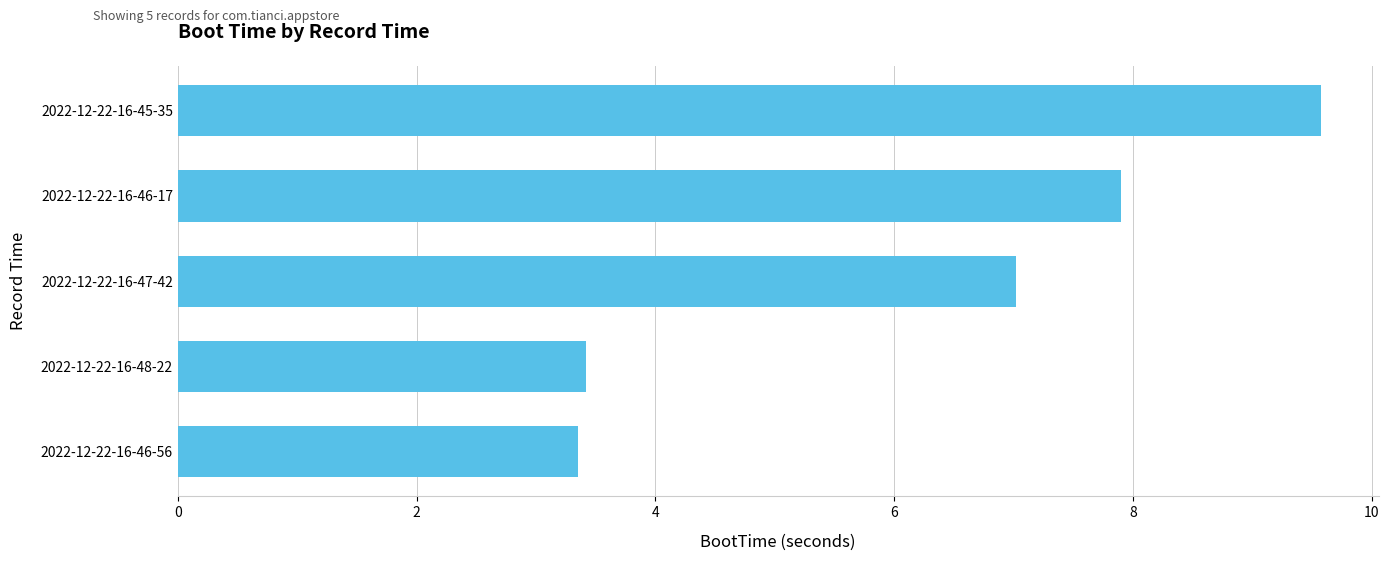

The chart shows a value of 7.0 at 2022-12-22-16-47-42. True or false?

True